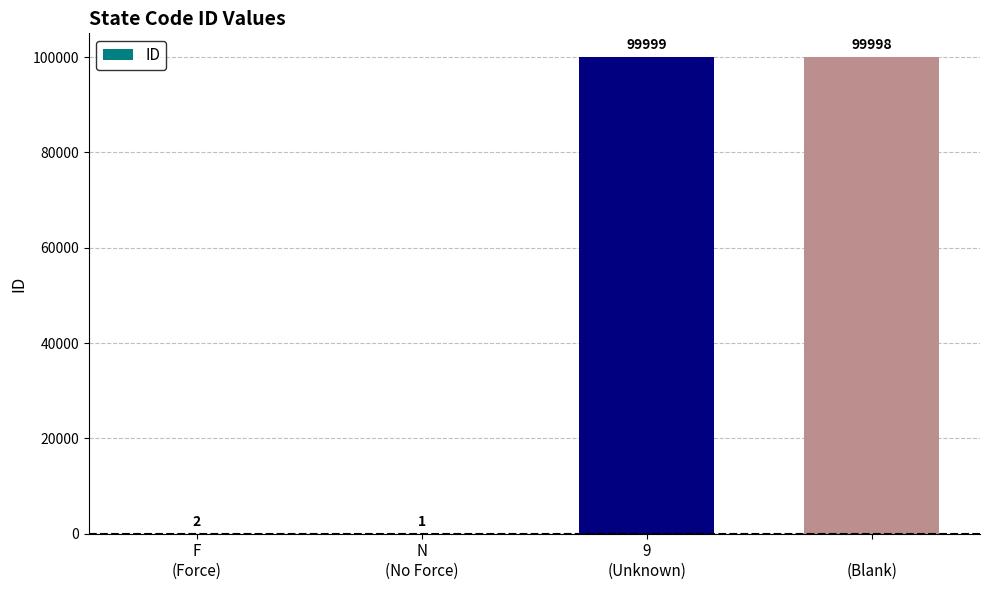

What is the change in value from N
(No Force) to 9
(Unknown)?

+99998